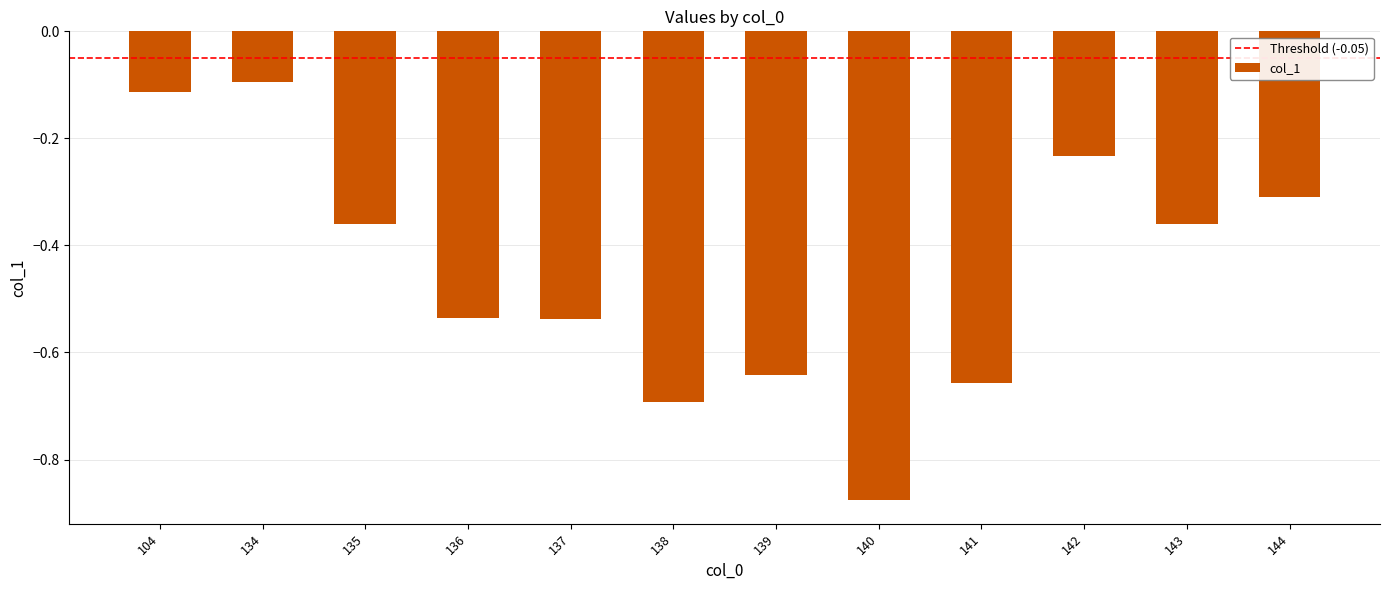

Which label corresponds to the largest value in the chart?

134